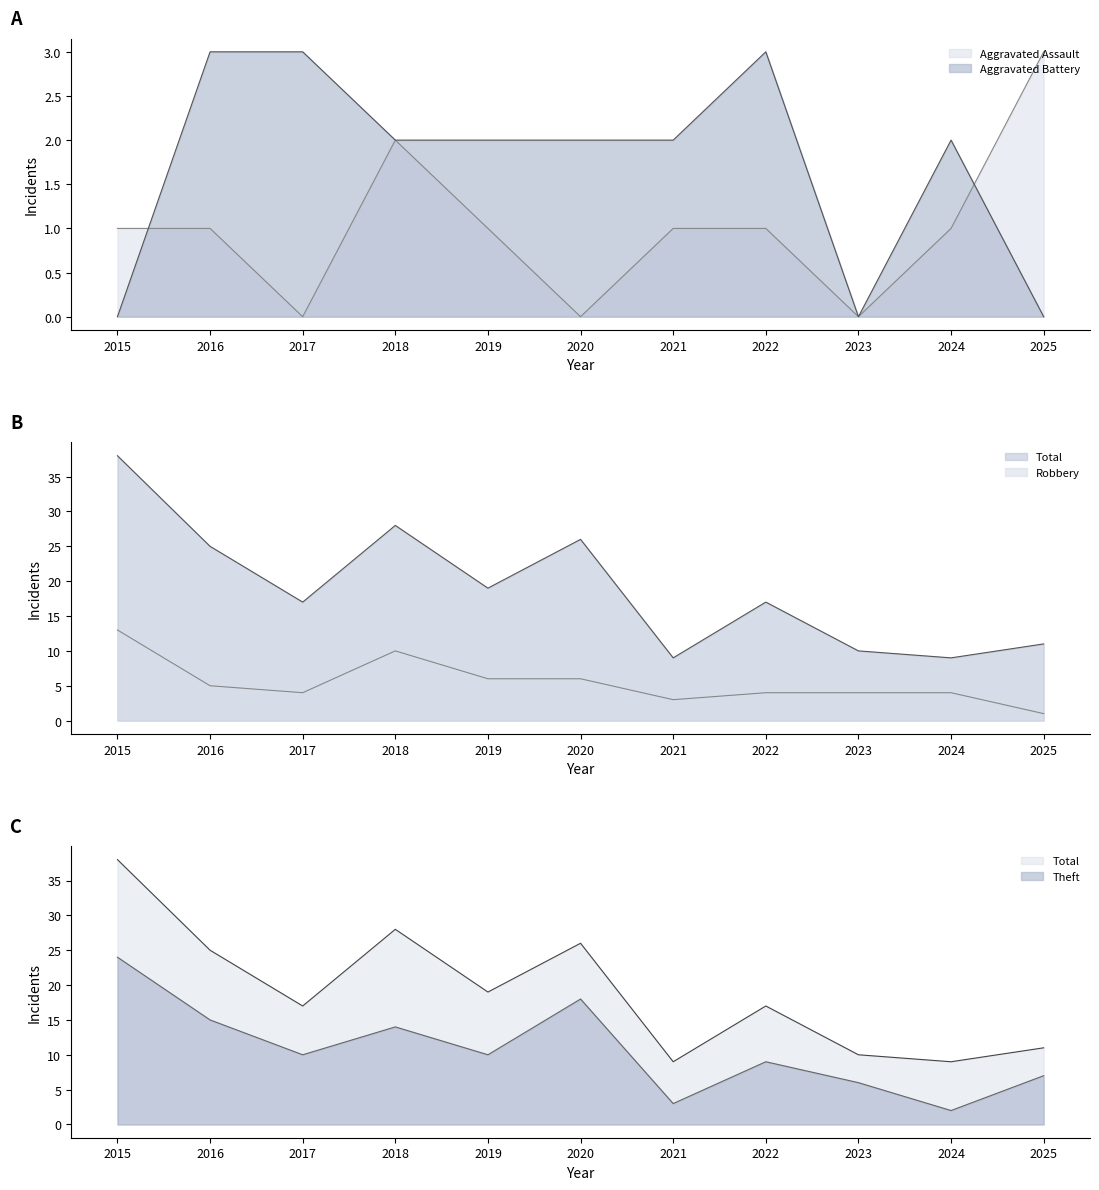

List the series in order of their peak value, lowest first.

Aggravated Assault, Aggravated Battery, Robbery, Theft, Total